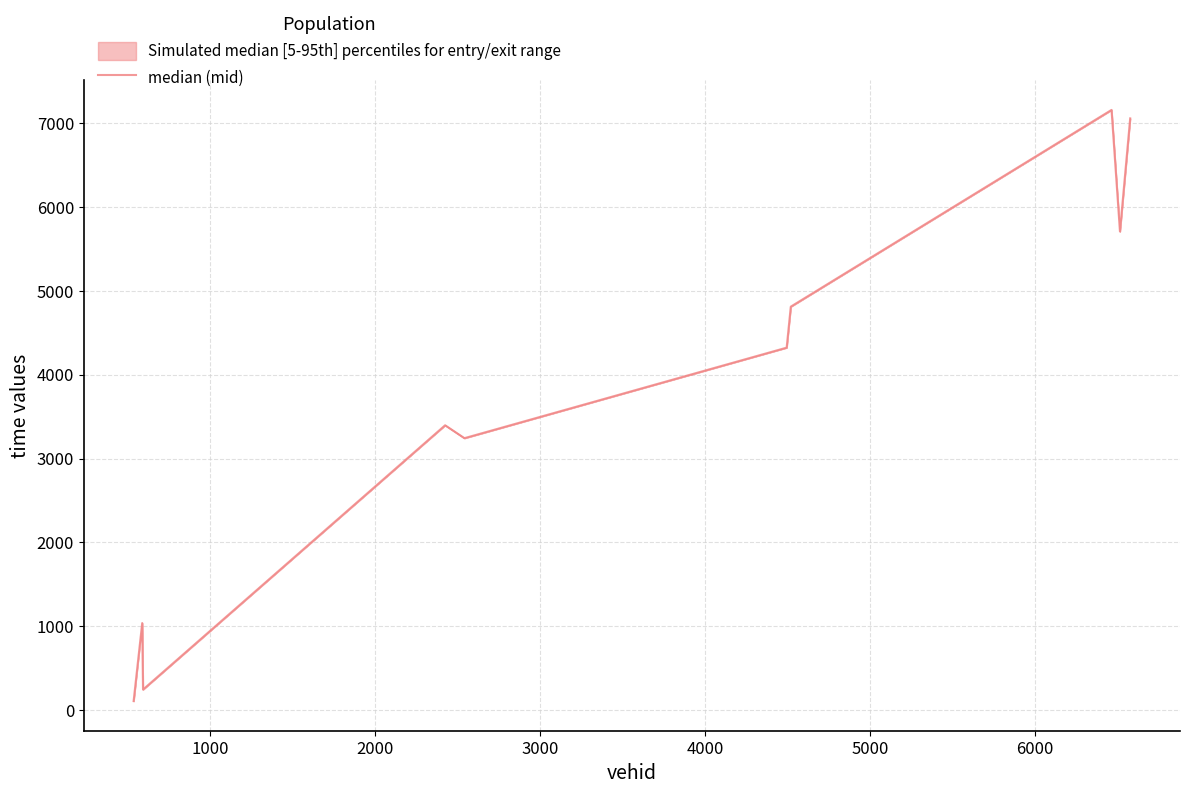

What is the maximum value shown in the chart?

7160.2